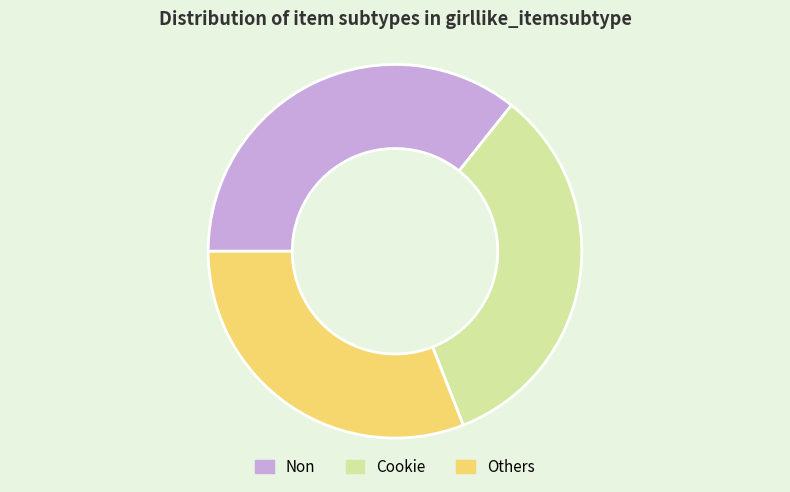

Approximately how many times larger is the value at Others compared to Cookie?

0.9